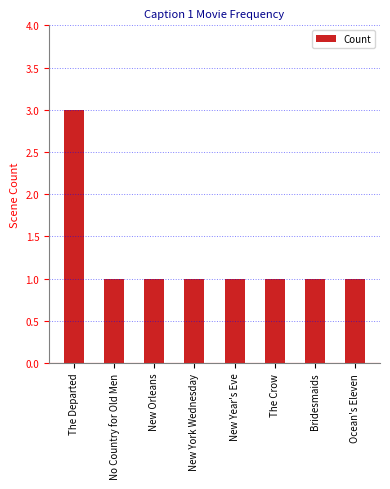

Reading left to right, list all the values displayed in this chart.

3	1	1	1	1	1	1	1